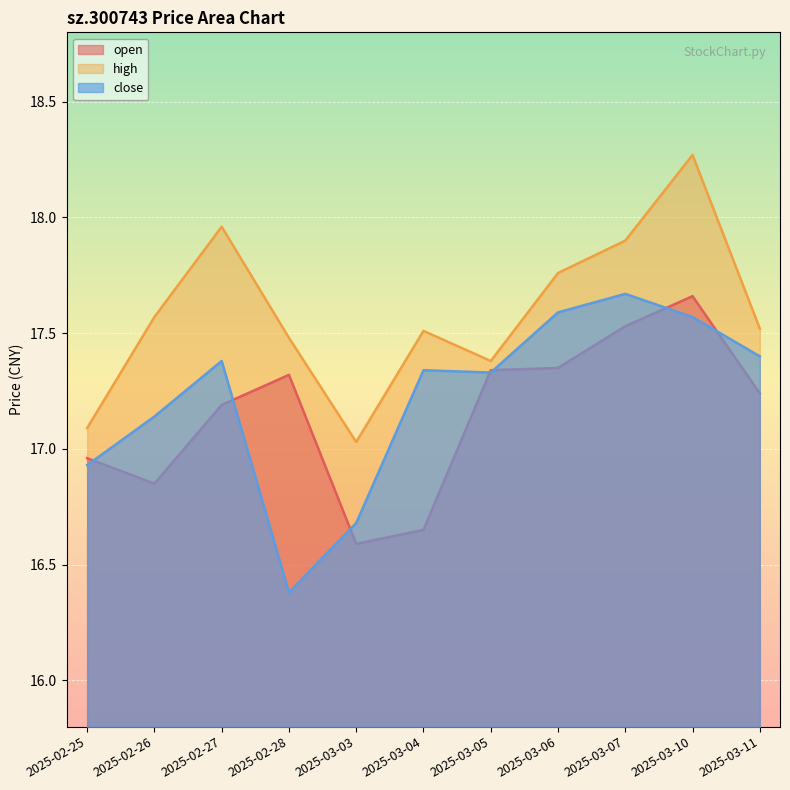

Rank the series at 2025-03-10 from highest to lowest value.

high, open, close